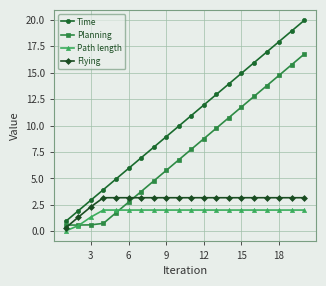

Which series has the largest range (max minus min)?

Time